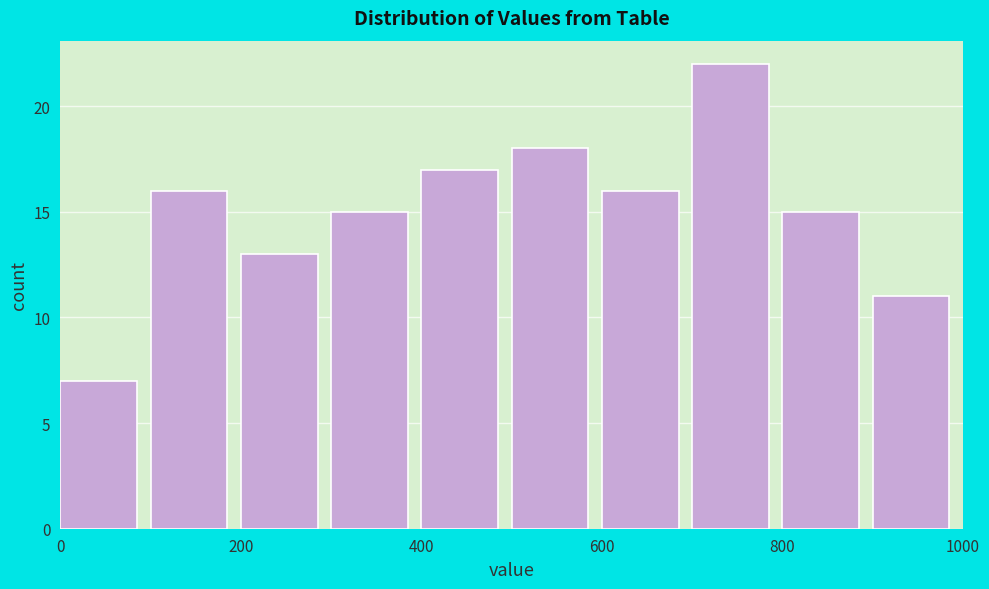

What is the height of the bar covering 600 to 700 on the x-axis? The values are not printed on the chart, so give them approximately, as read against the axis.

16